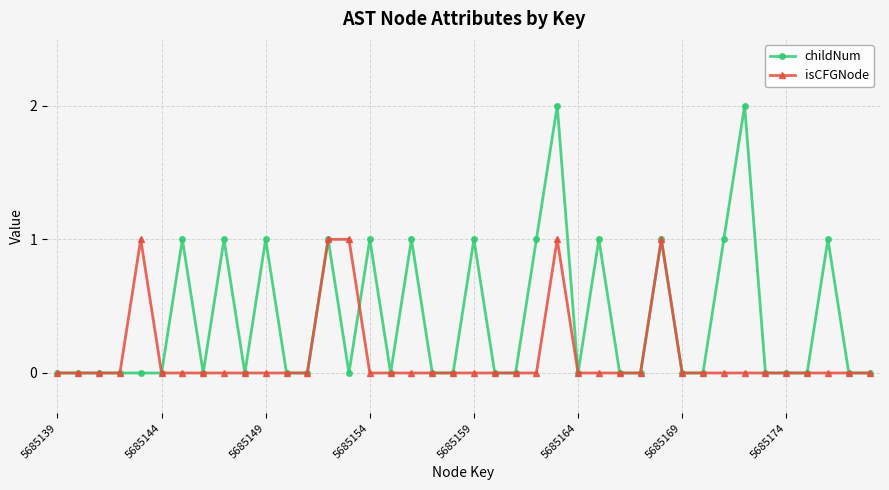

True or false: isCFGNode and childNum cross at least once.

True